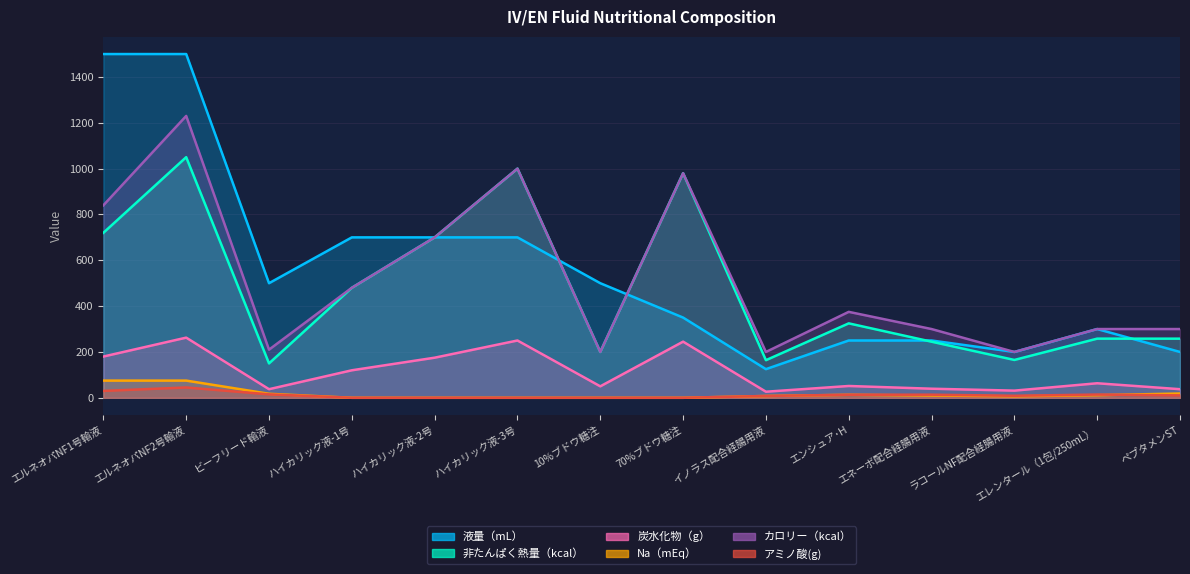

List the labels in order of 炭水化物（g） value, smallest first.

イノラス配合経腸用液, ラコールNF配合経腸用液, ビーフリード輸液, ペプタメンST, エネーボ配合経腸用液, 10%ブドウ糖注, エンシュア･H, エレンタール（1包/250mL）, ハイカリック液-1号, ハイカリック液-2号, エルネオパNF1号輸液, 70%ブドウ糖注, ハイカリック液-3号, エルネオパNF2号輸液